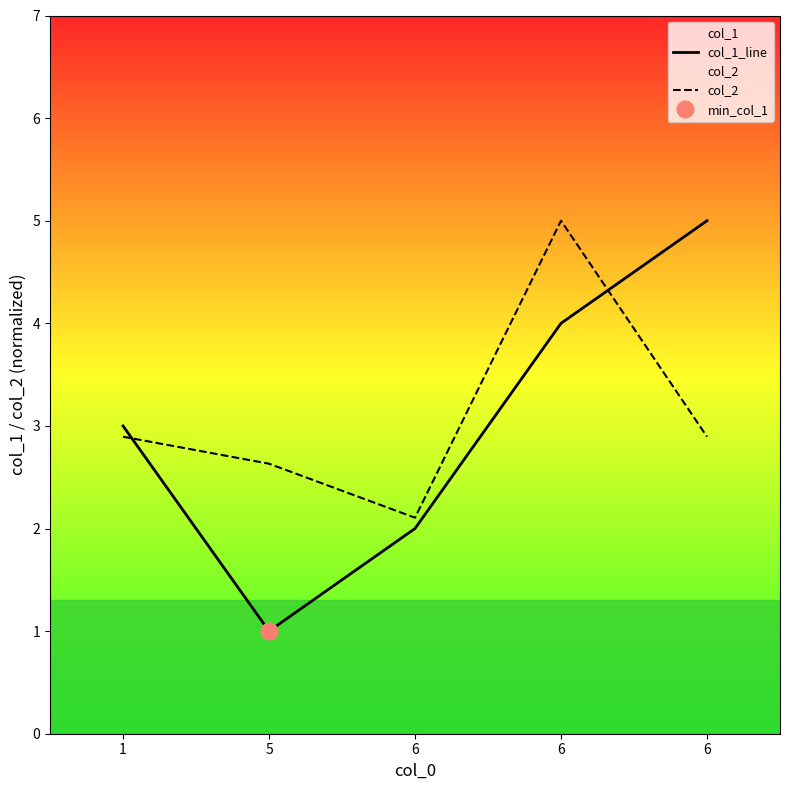

Reading left to right, extract all data points from this chart.

col_1_line: 1=3.0	5=1.0	6=2.0	6=4.0	6=5.0
col_2: 1=2.9	5=2.6	6=2.1	6=5.0	6=2.9